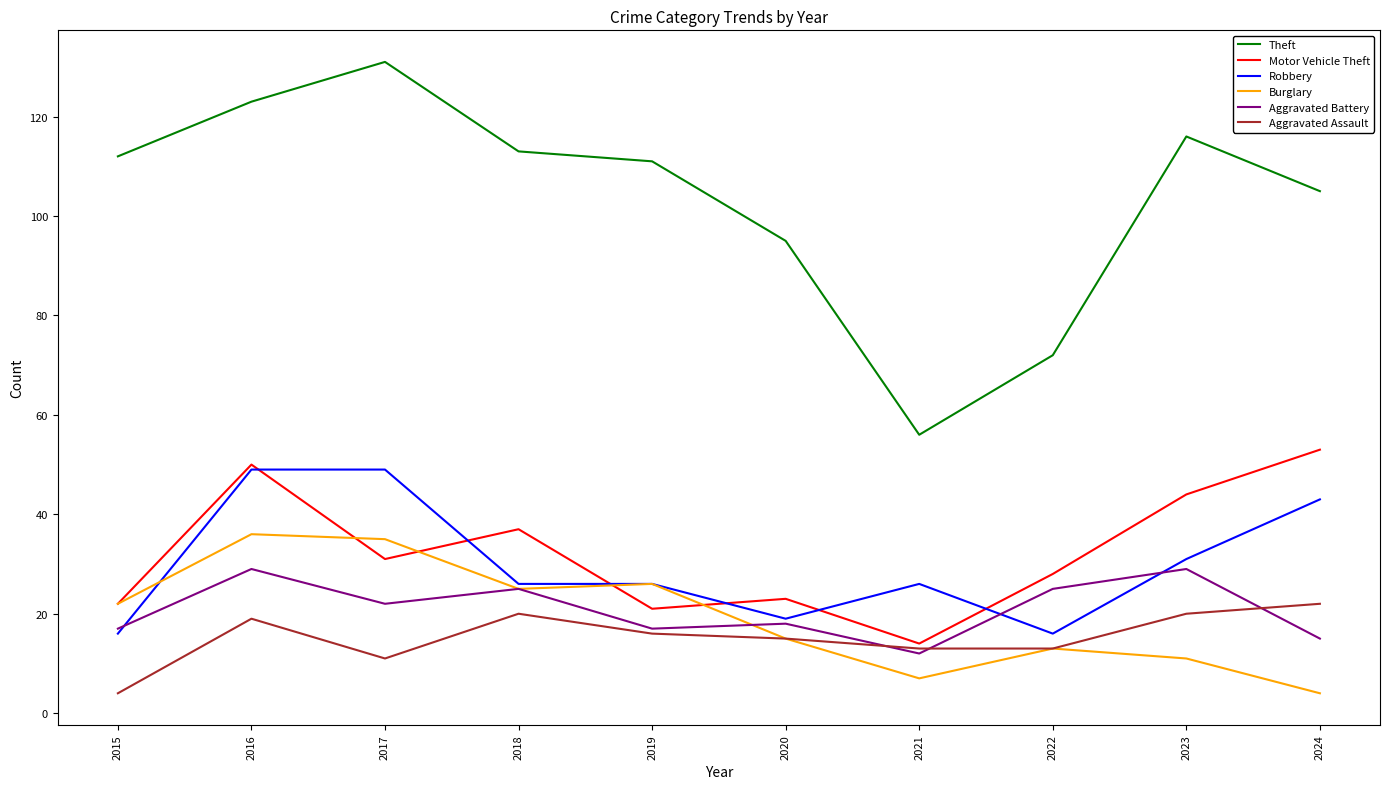

True or false: Aggravated Assault has a value of 22 at 2024.

True